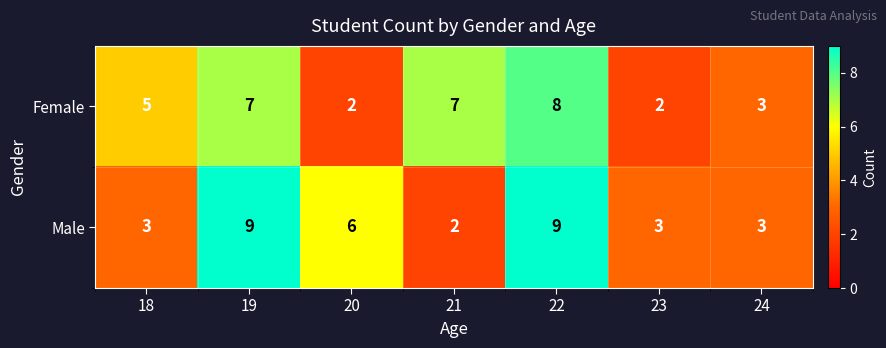

Rank the series by their average value, from highest to lowest.

Male, Female